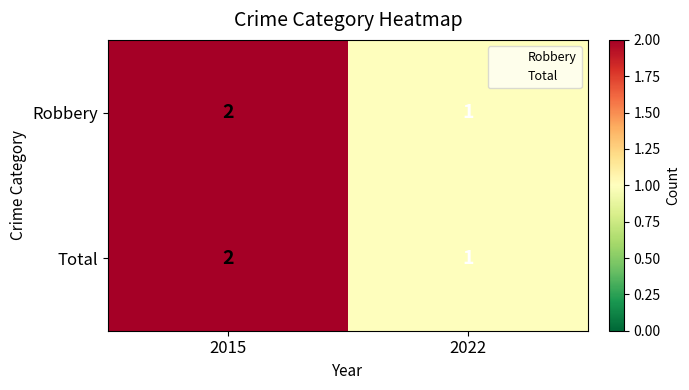

Is it true that Total equals 1 at 2015?

False